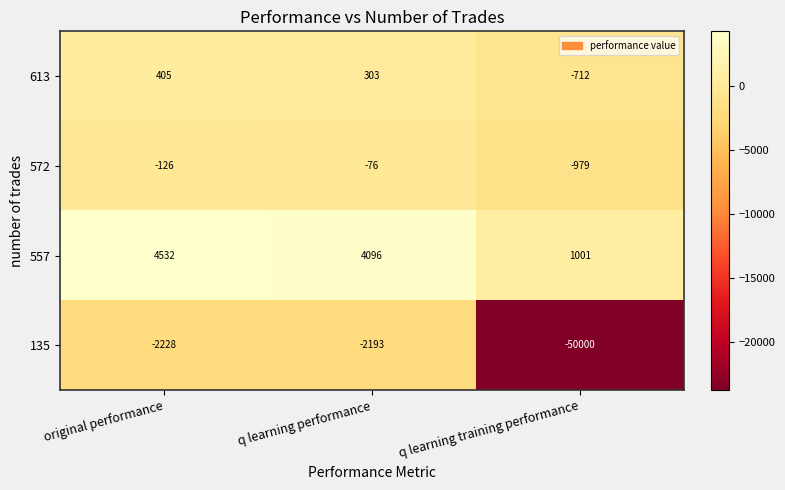

Reading left to right, list all the values displayed in this chart.

613: original performance=405	q learning performance=303	q learning training performance=-712
572: original performance=-126	q learning performance=-76	q learning training performance=-979
557: original performance=4532	q learning performance=4096	q learning training performance=1001
135: original performance=-2228	q learning performance=-2193	q learning training performance=-50000